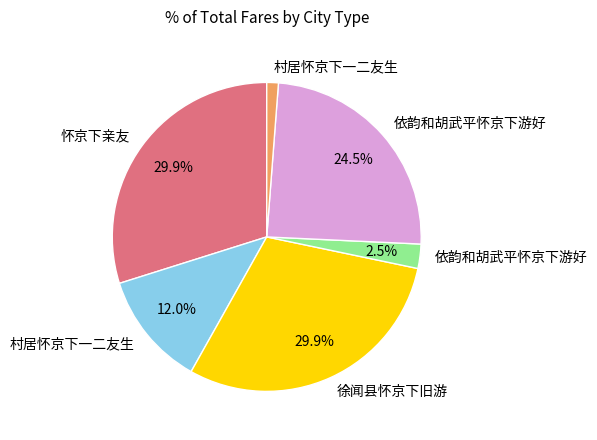

Is there any slice that represents more than half of the pie?

No